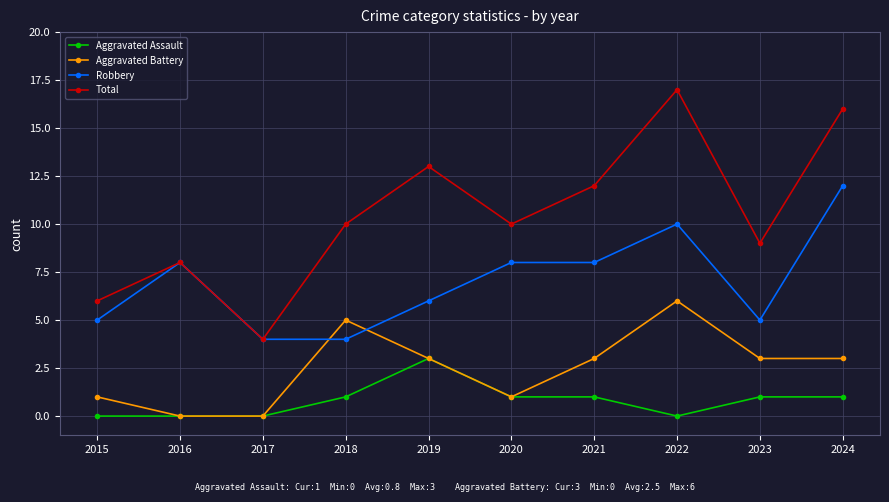

What are all the series names shown in the legend?

Aggravated Assault, Aggravated Battery, Robbery, Total